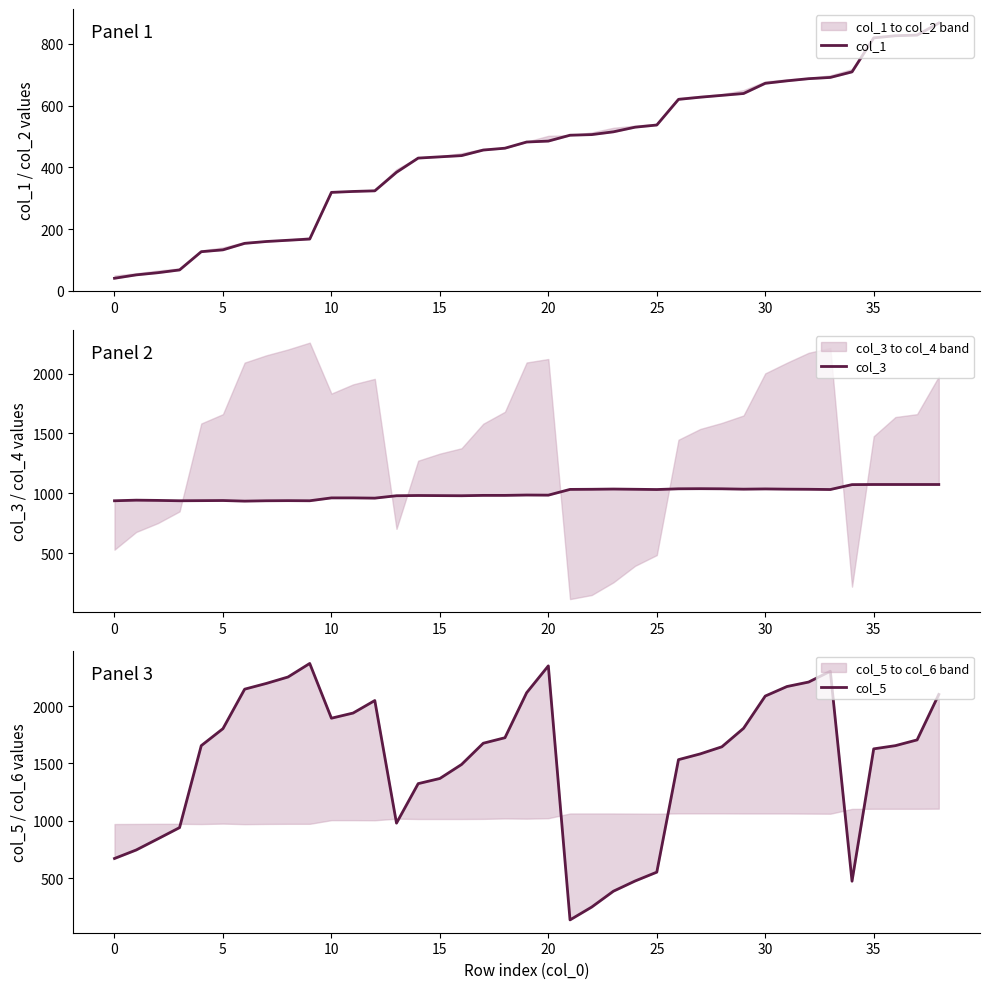

Which series changed the most between 30 and 34?

col_5